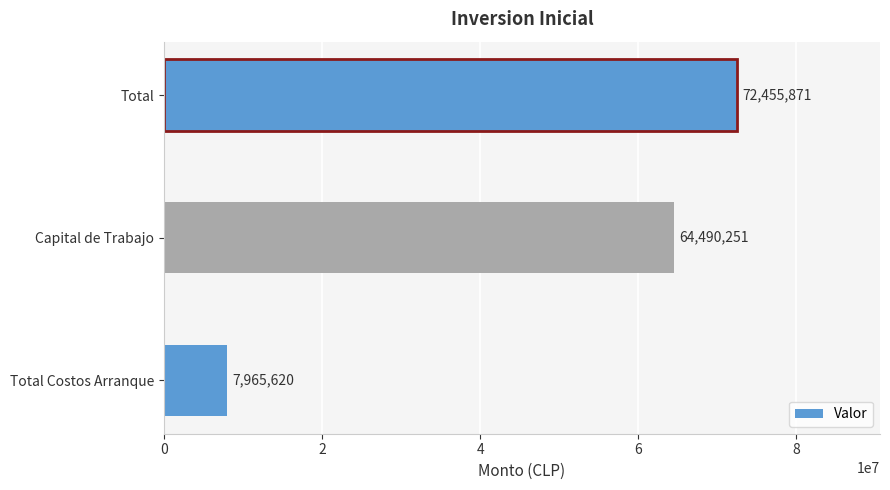

What is the average value?

48303914